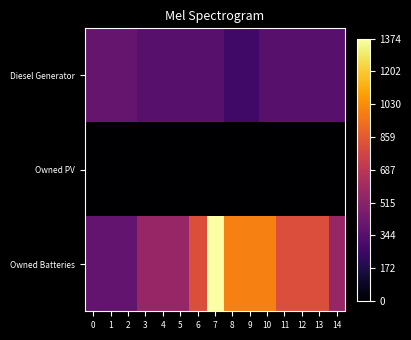

Which series changed the most between 13 and 14?

Owned Batteries